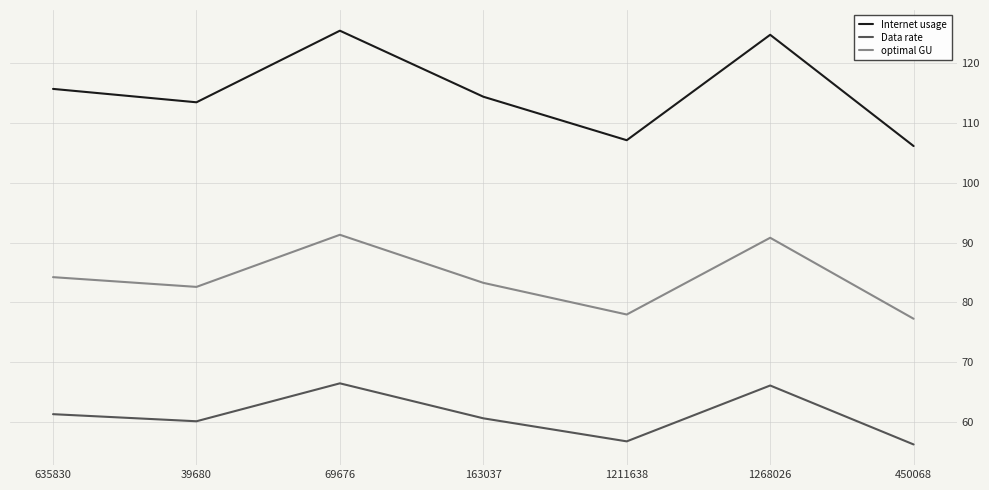

Is the value of Data rate at 1211638 greater than the value of Internet usage at 450068?

No